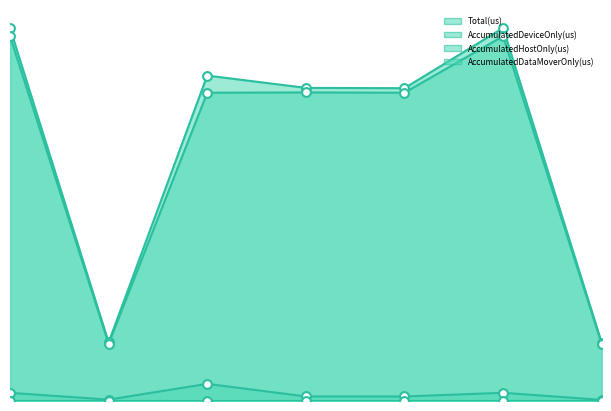

What is the total value across all series at 4?

329026.0